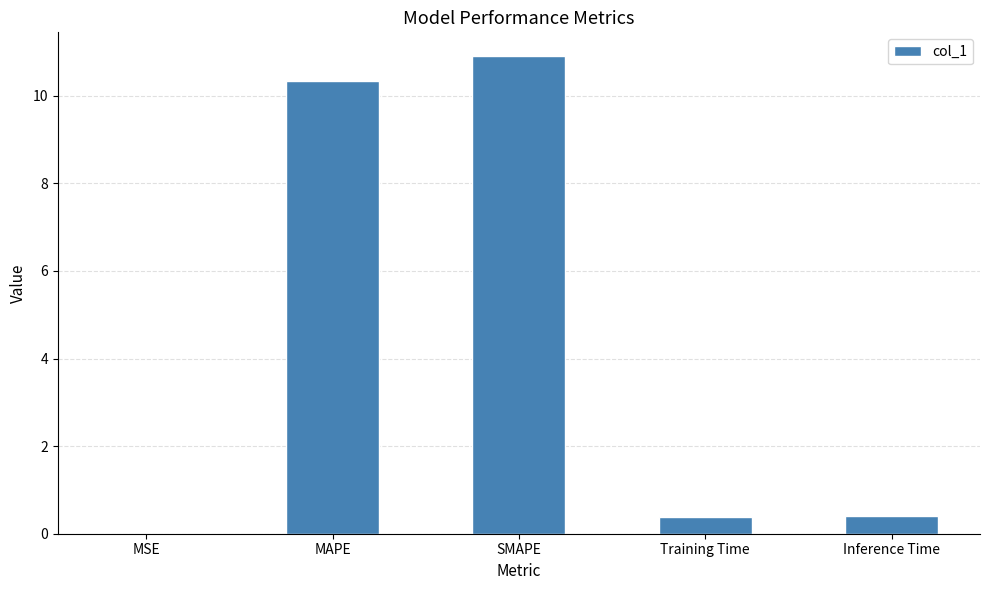

Which category has the highest value across all series?

SMAPE